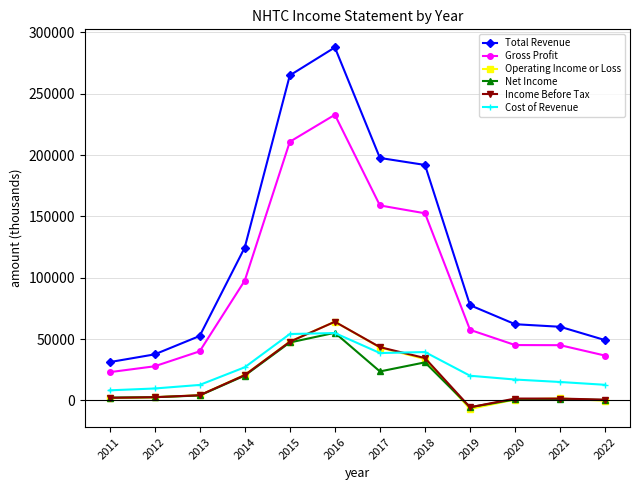

Is this an area chart (filled region under the line)?

No